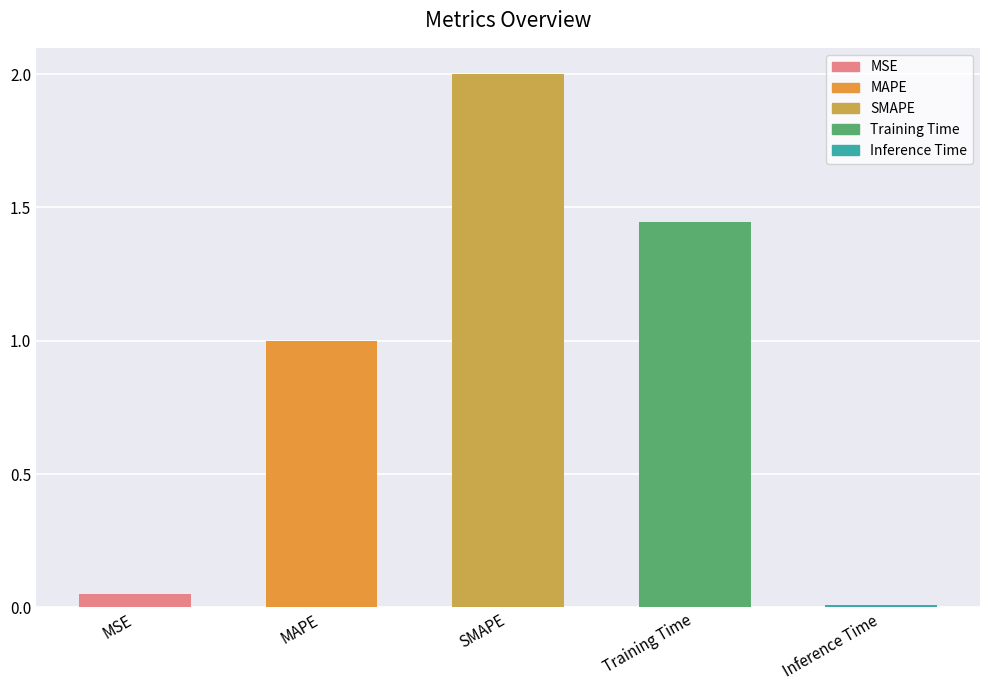

What is the sum of the values at Training Time and MSE?

1.5